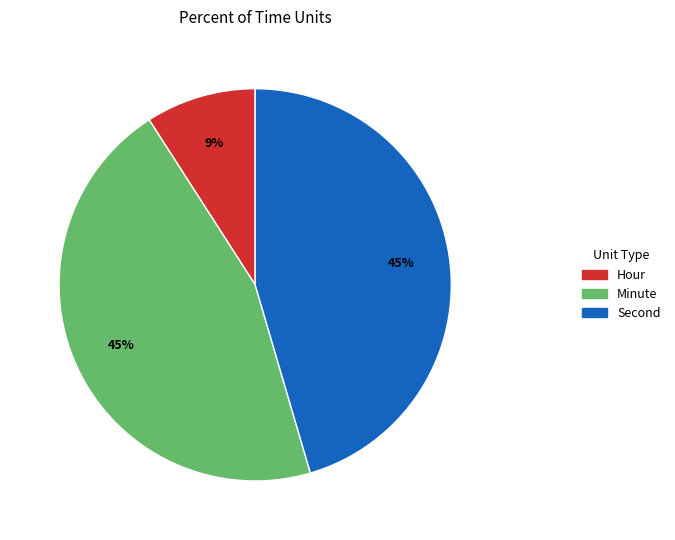

What is the smallest slice in the pie chart?

Hour